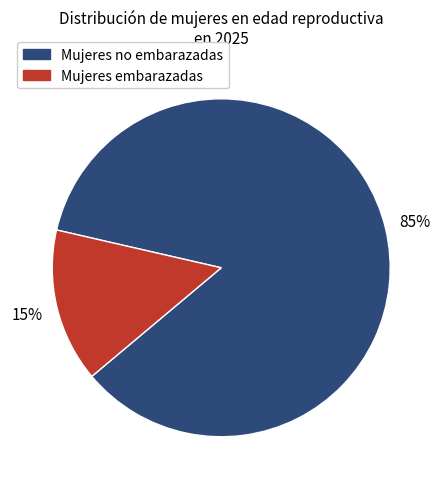

To the nearest percent, what is the average slice percentage?

50%